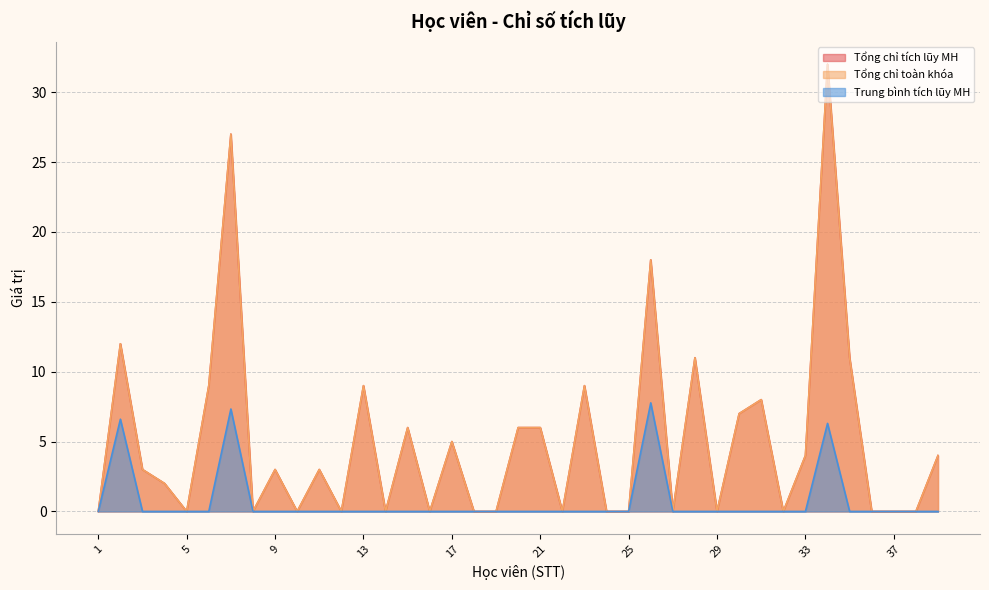

Between 20 and 16, which is larger?

20